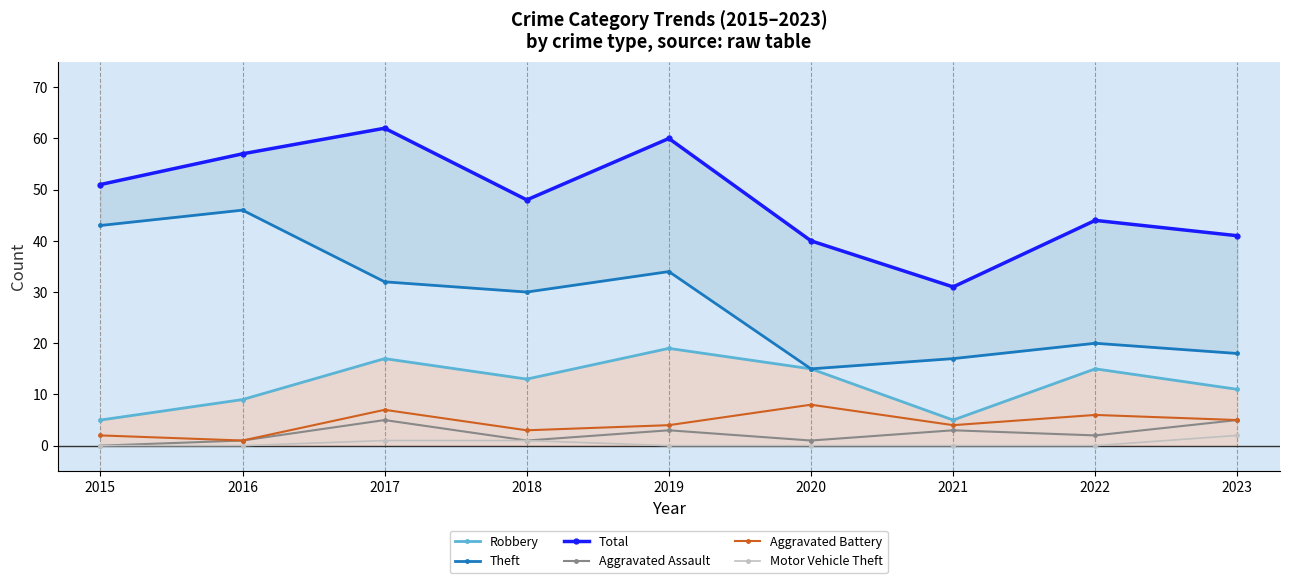

What is the value of the Robbery point at the 7th from the left?

5